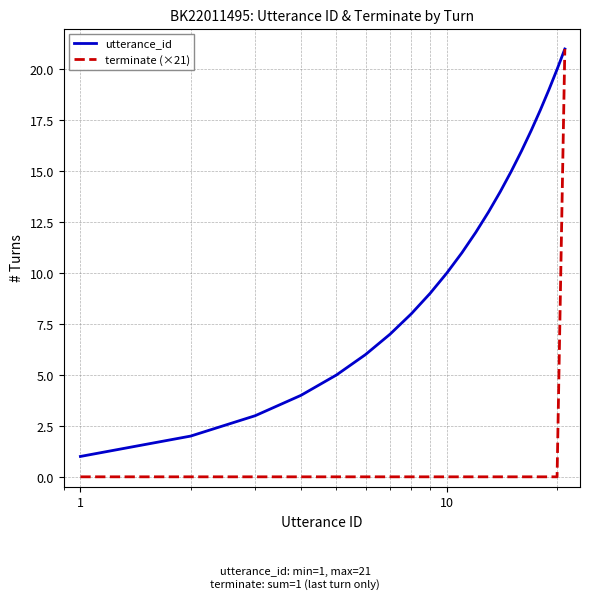

List the series in order of their overall mean, highest first.

utterance_id, terminate (×21)